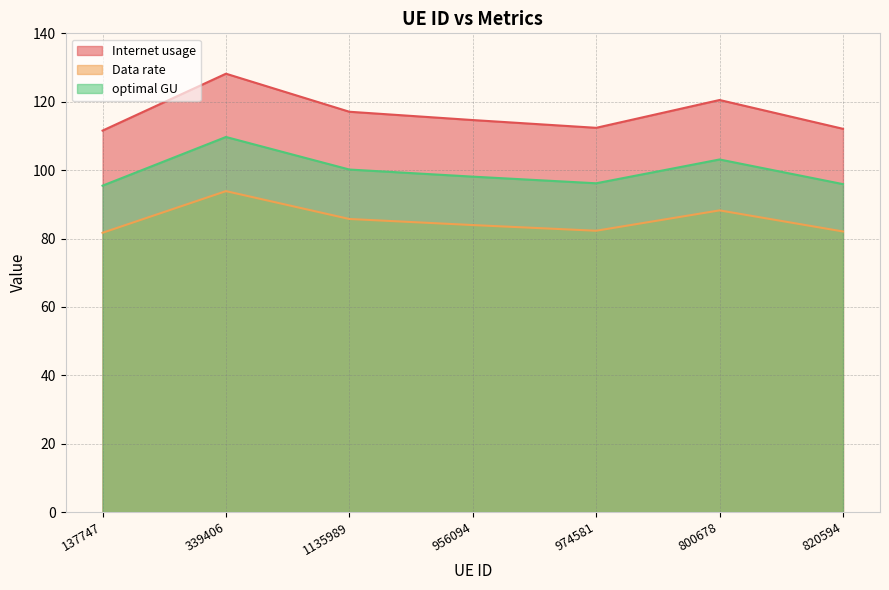

Which label corresponds to the smallest value in the chart?

137747